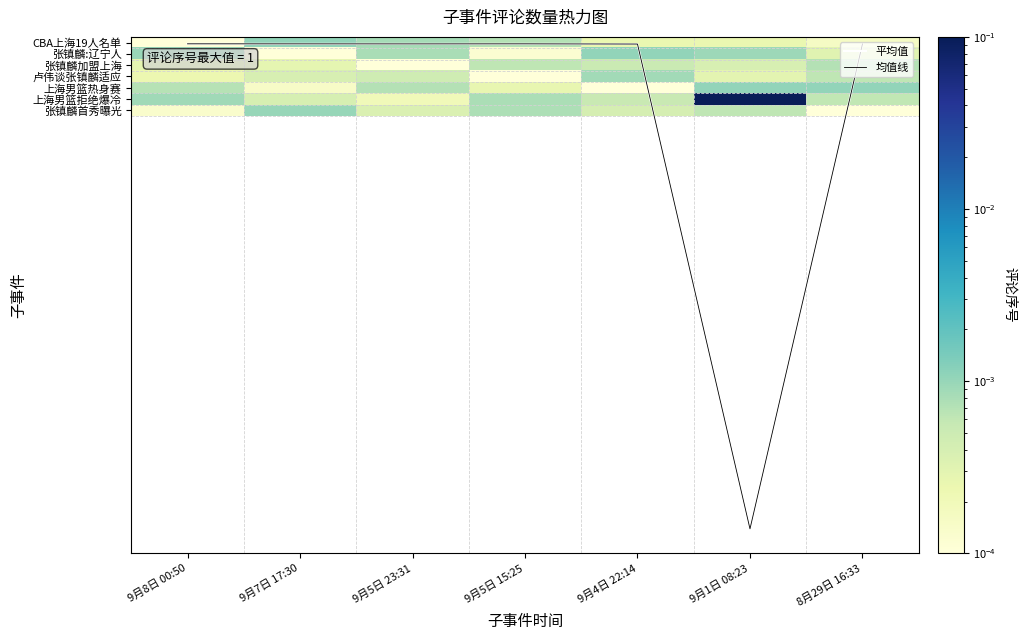

Is it true that 上海男篮热身赛 equals 0.0 at 9月7日 17:30?

False